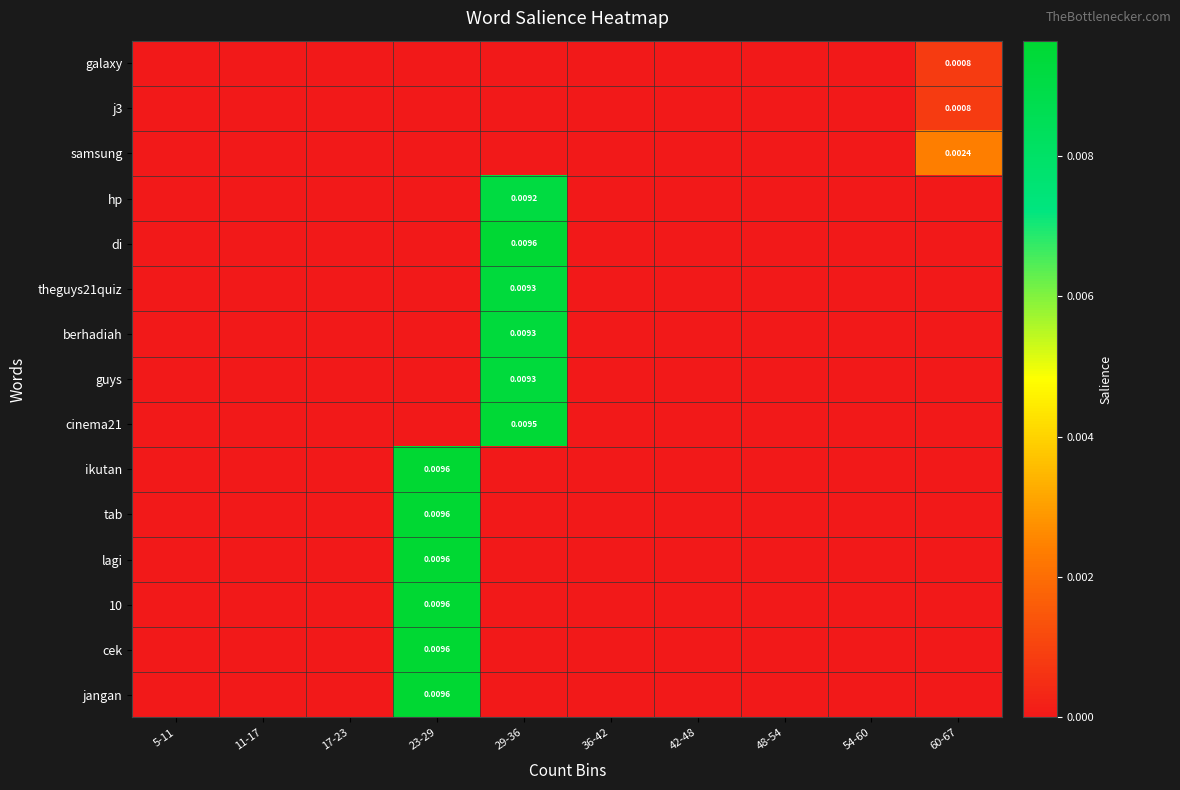

Which label corresponds to the smallest value in the chart?

5-11